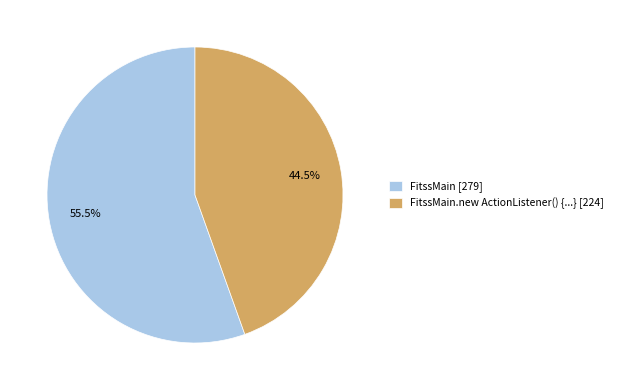

What portion of the pie excludes FitssMain [279]?

44.5%